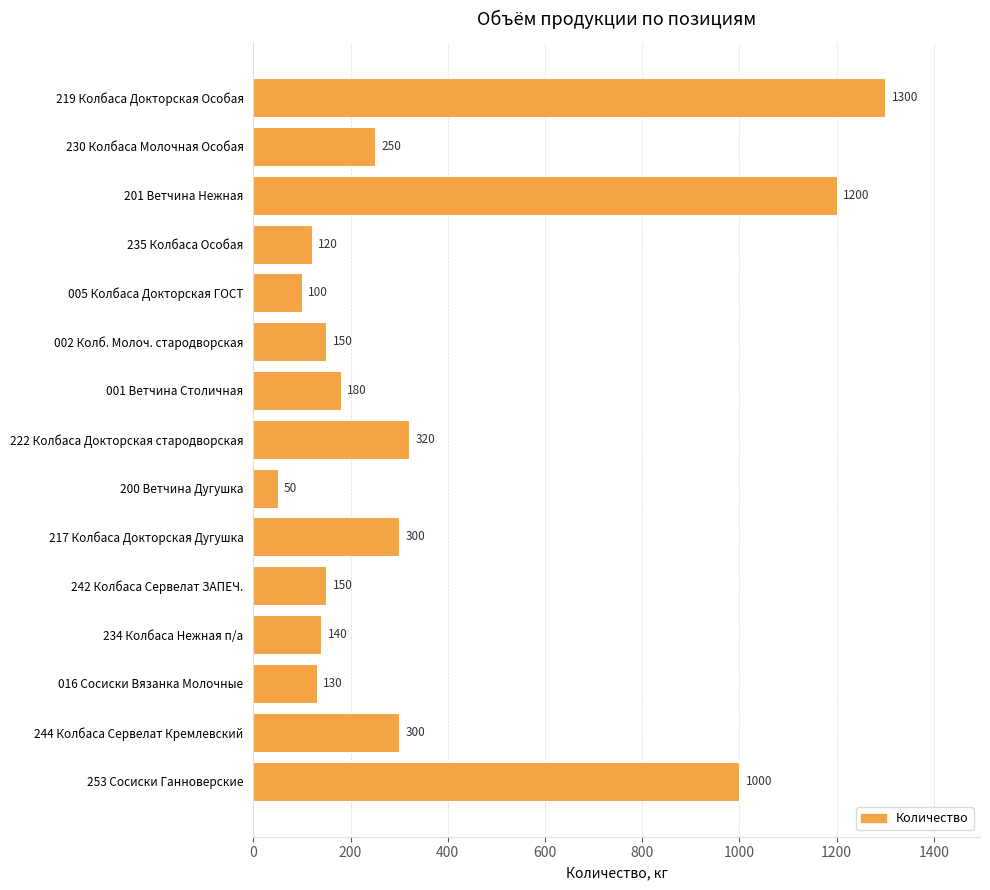

How many values are below 180?

7